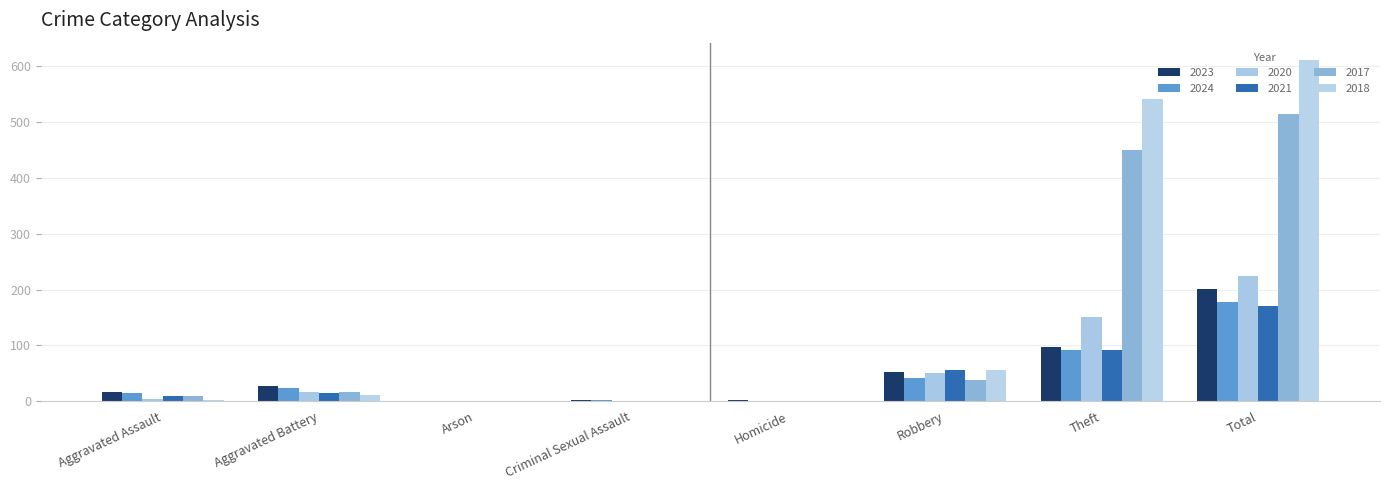

How many data points does each series have?

8